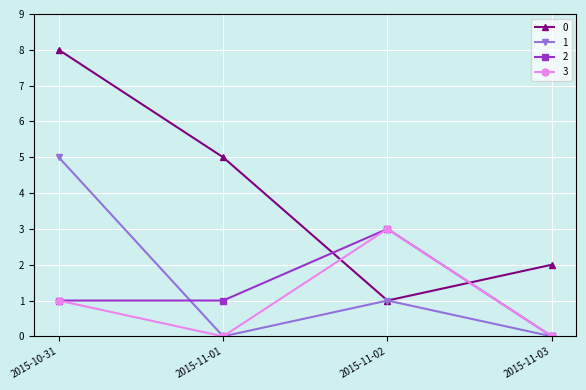

In 0, how many points are lower than both neighbors (excluding endpoints)?

1